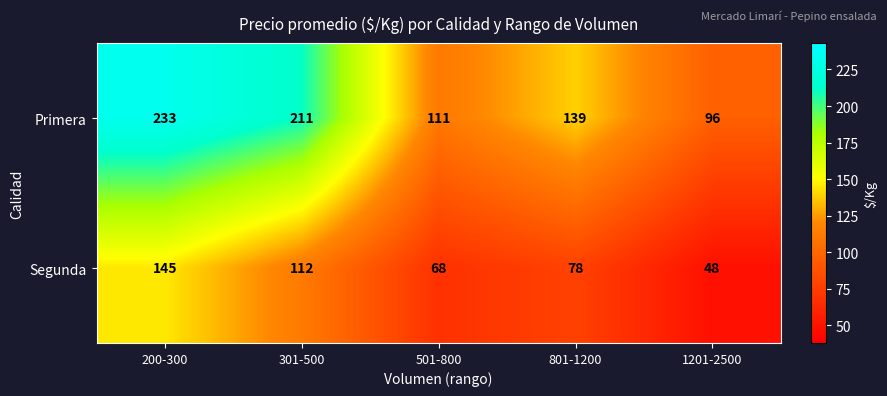

Between 501-800 and 1201-2500, which series saw the biggest shift?

Segunda